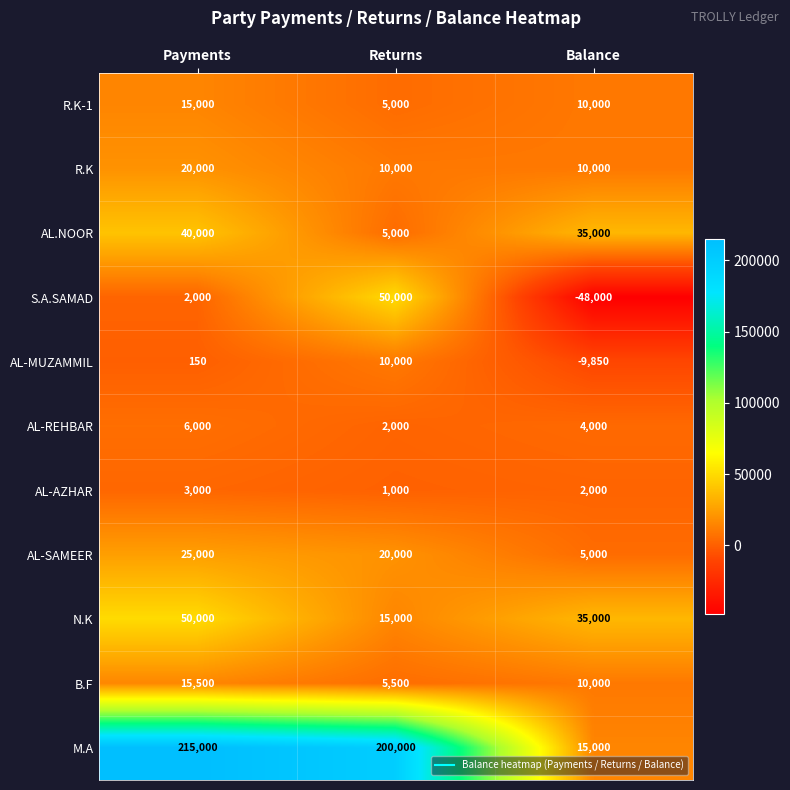

True or false: AL-MUZAMMIL has a value of 150 at Payments.

True